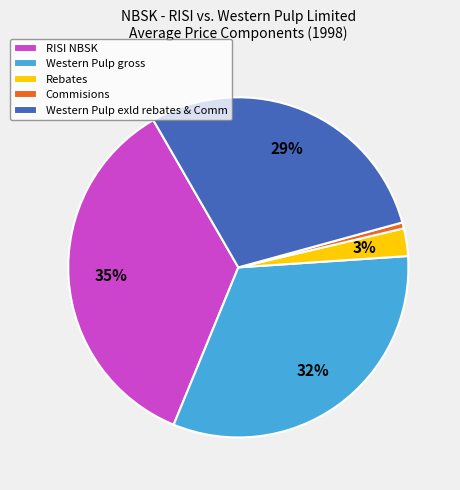

What percentage is the Commisions slice, to the nearest percent?

1%